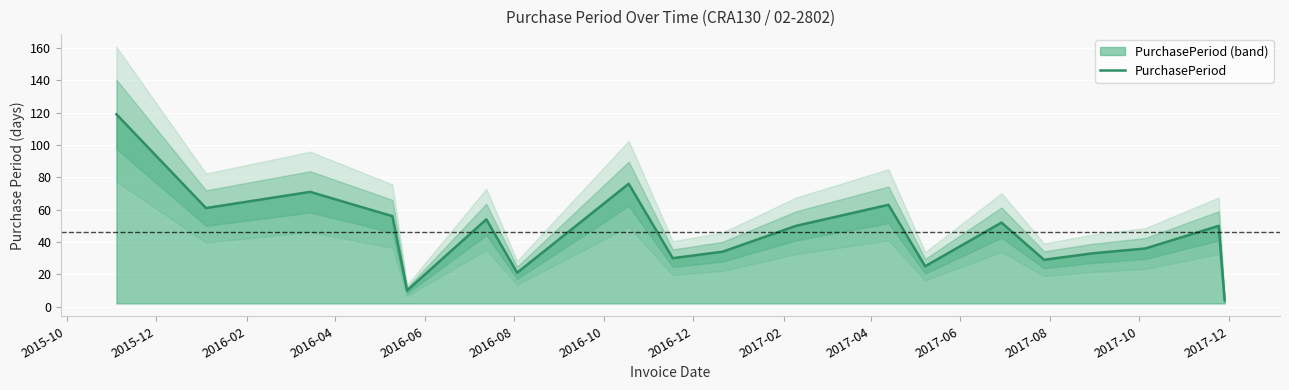

What is the value of the 15th point from the left?

29